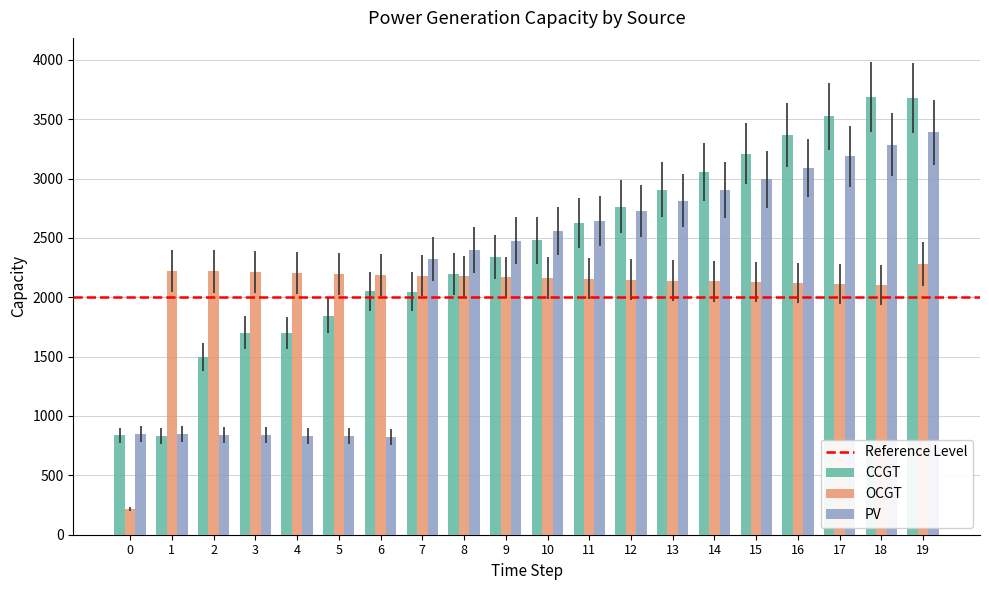

What is the greatest value displayed?

3690